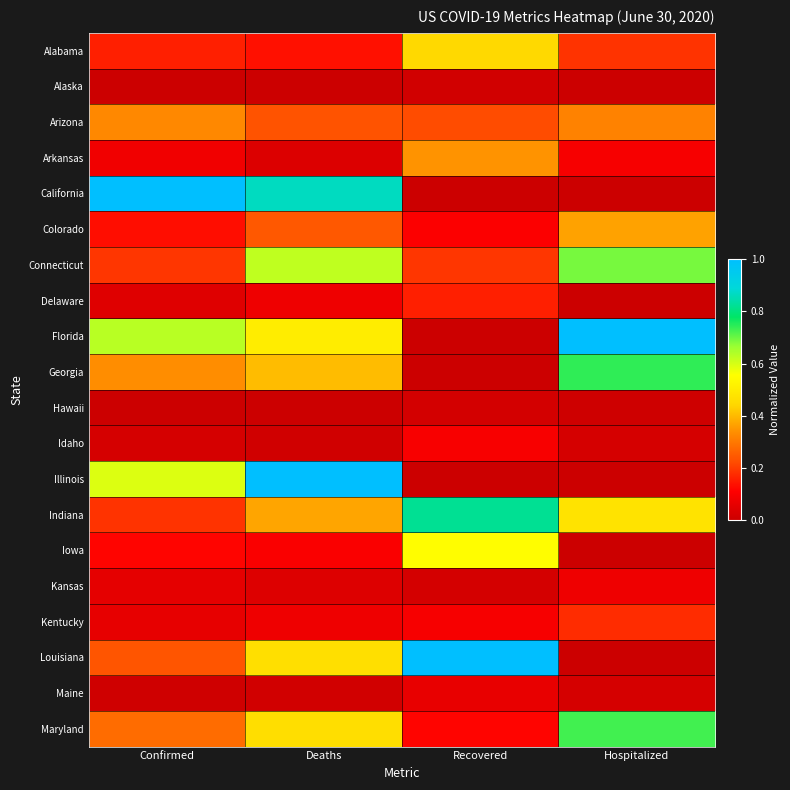

What is the total value across all series at Deaths?

5.7